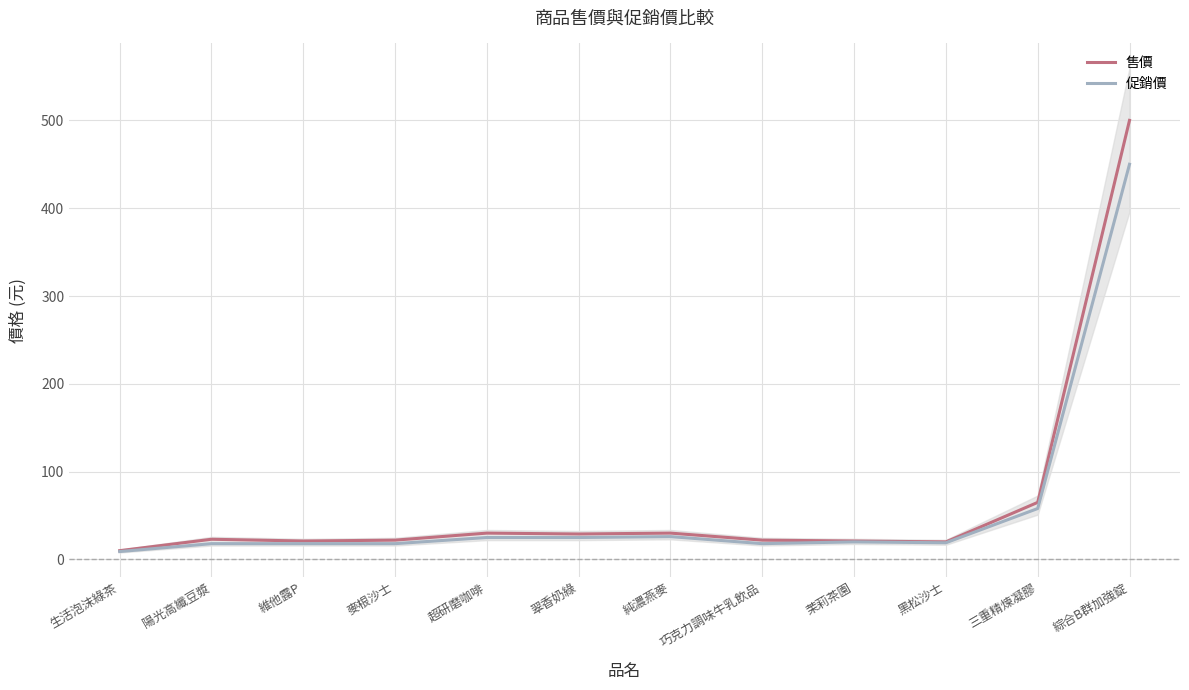

Is it true that 促銷價 equals 8 at 麥根沙士?

False